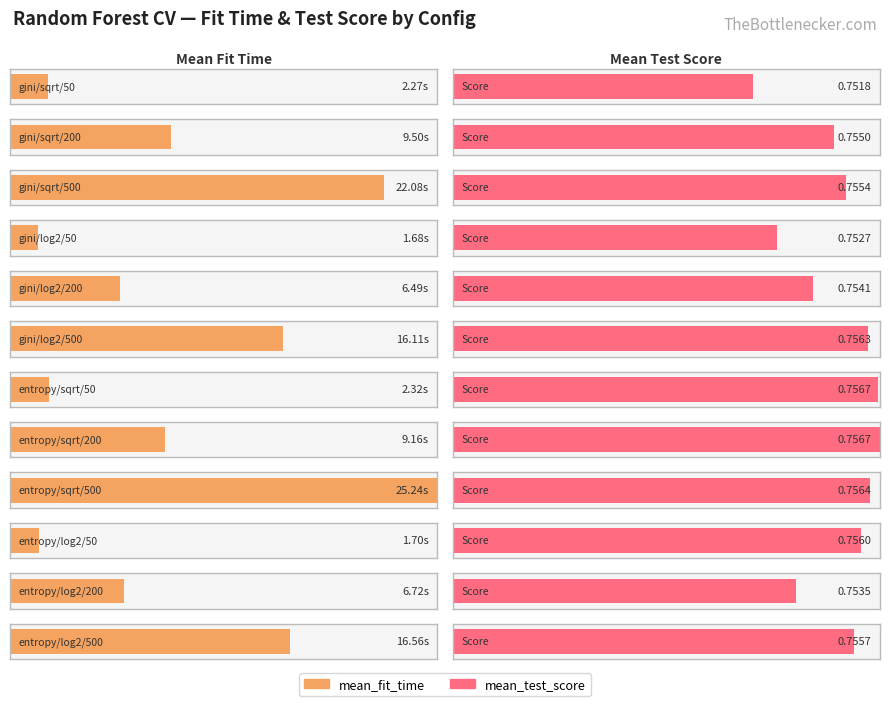

Which series has the largest range (max minus min)?

mean_fit_time